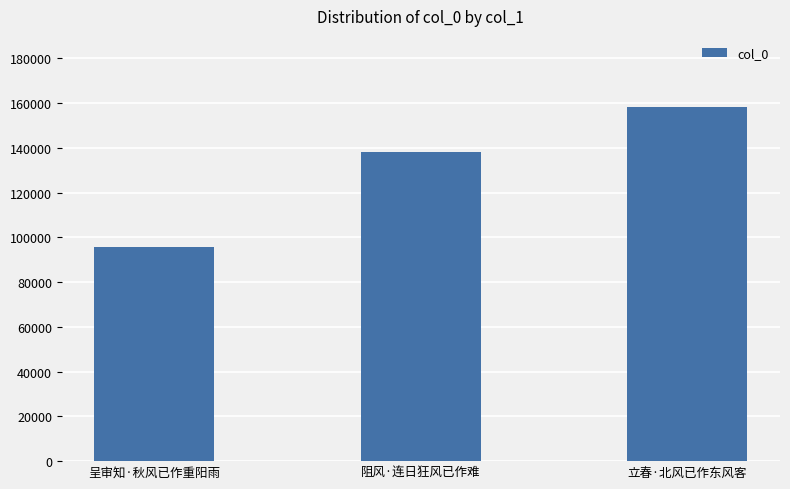

Rank the categories by value from highest to lowest.

立春·北风已作东风客, 阻风·连日狂风已作难, 呈审知·秋风已作重阳雨